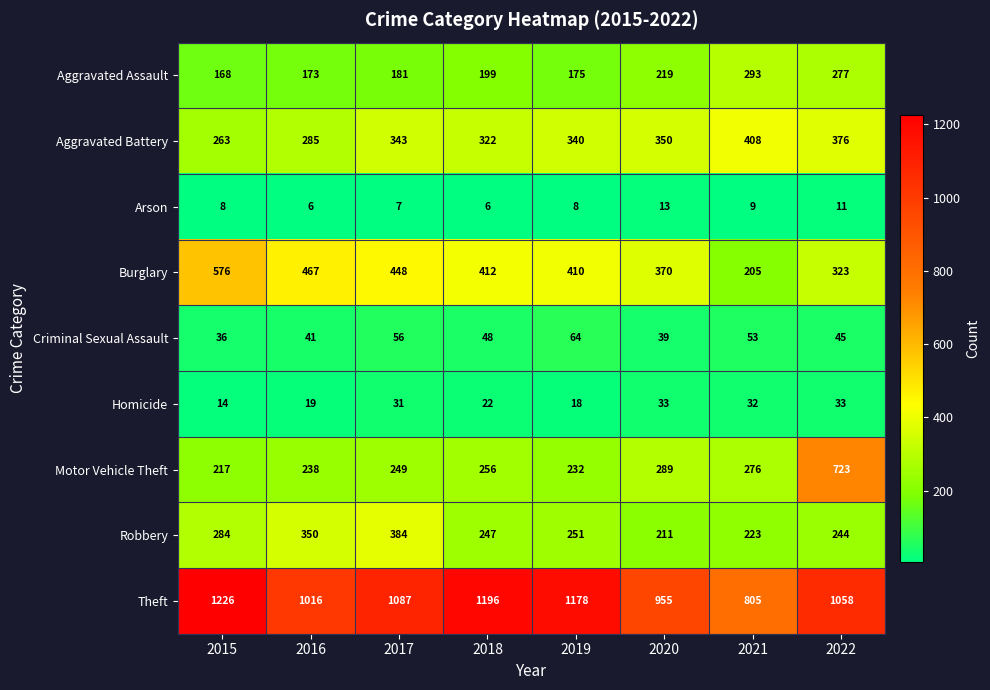

Count the number of categories in the chart.

8